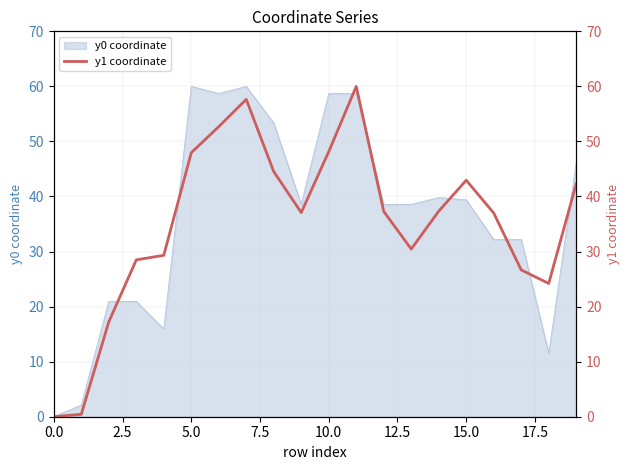

Where is the first local minimum?

9